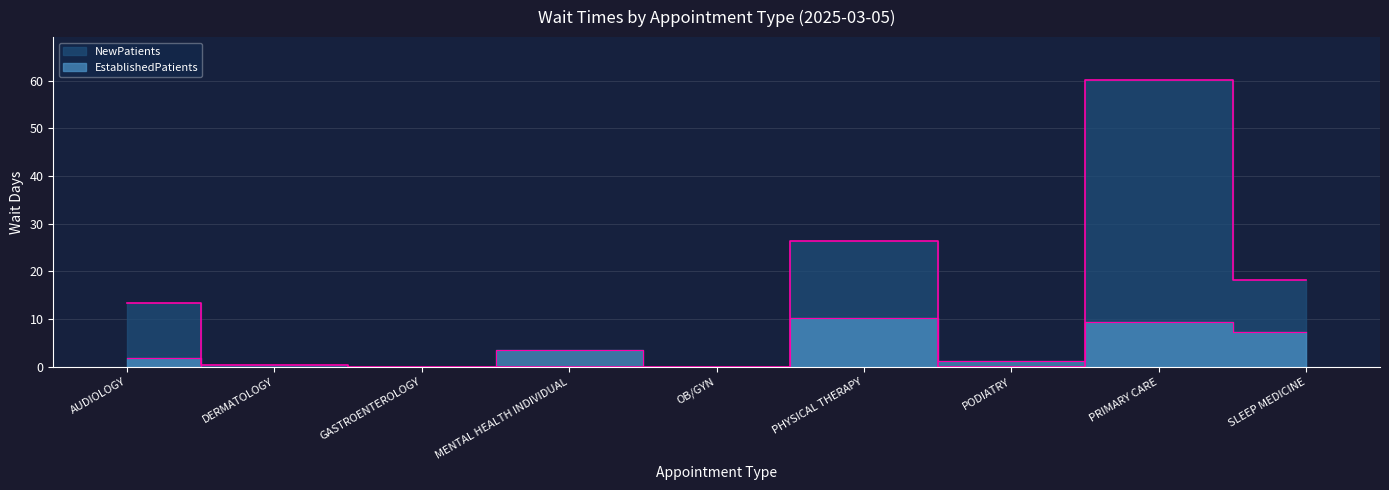

What is the difference between the second highest and second lowest values in the NewPatients series?

26.3